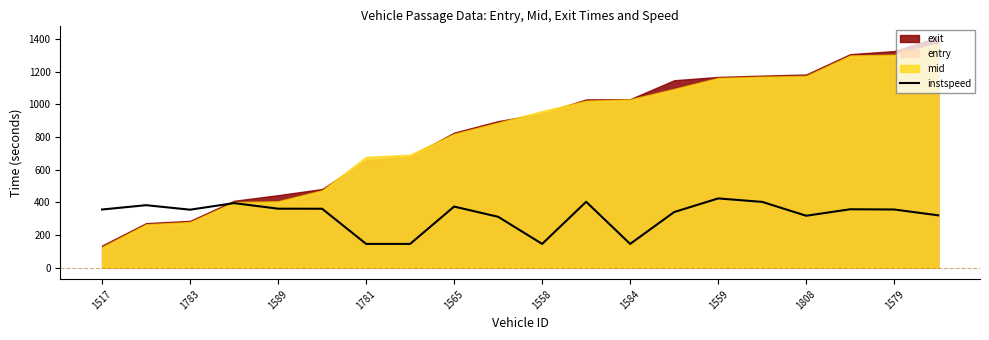

Is it true that instspeed equals 355.6 at 1517?

True